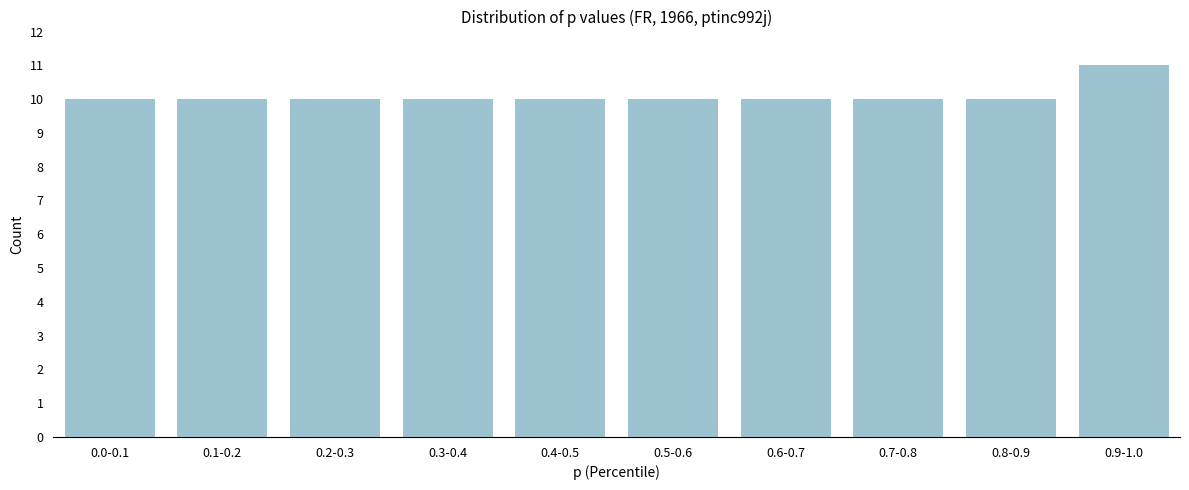

Reading right to left, what are all the values shown in this chart?

0.9-1.0=11	0.8-0.9=10	0.7-0.8=10	0.6-0.7=10	0.5-0.6=10	0.4-0.5=10	0.3-0.4=10	0.2-0.3=10	0.1-0.2=10	0.0-0.1=10